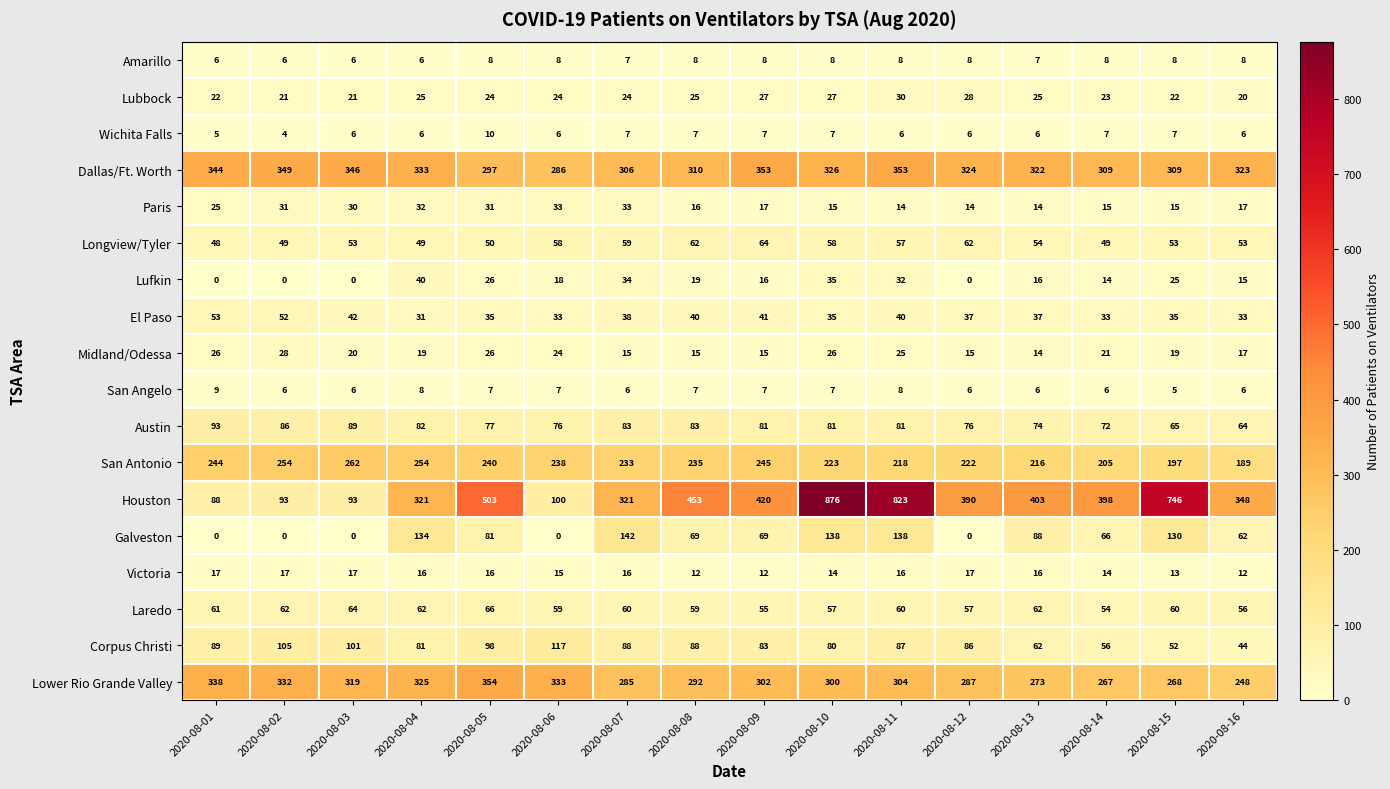

Count the number of data series in this chart.

18